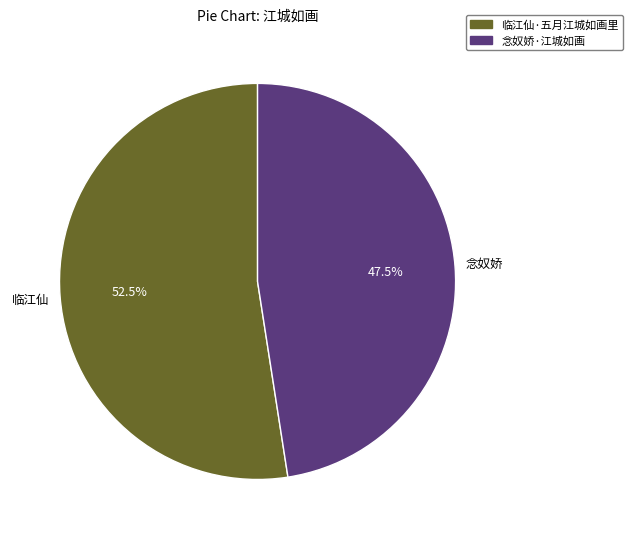

To the nearest percent, what is the combined percentage of 念奴娇·江城如画 and 临江仙·五月江城如画里?

100%